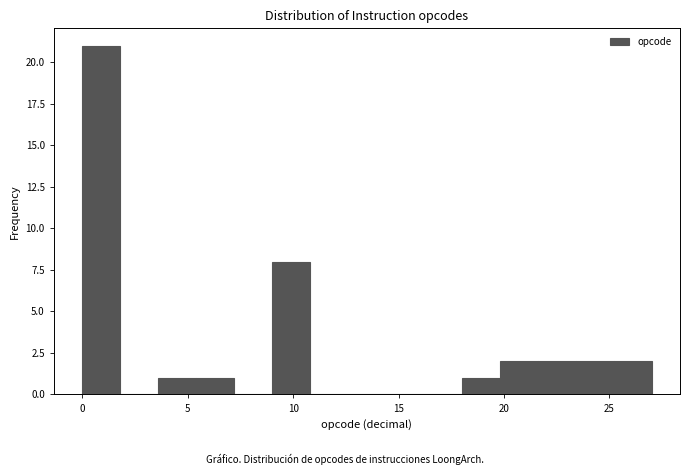

Around what value on the x-axis is the tallest bar? Give the approximate position of its centre, as read against the axis.

1.0